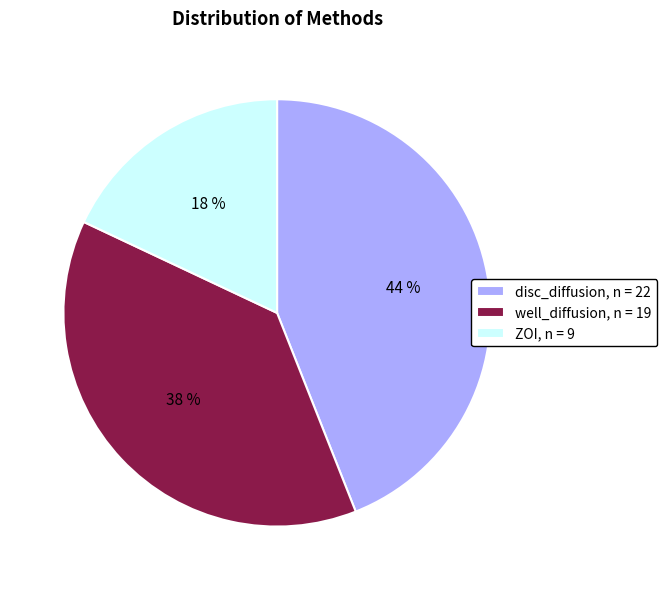

Is it true that well_diffusion is 49% of the pie?

False